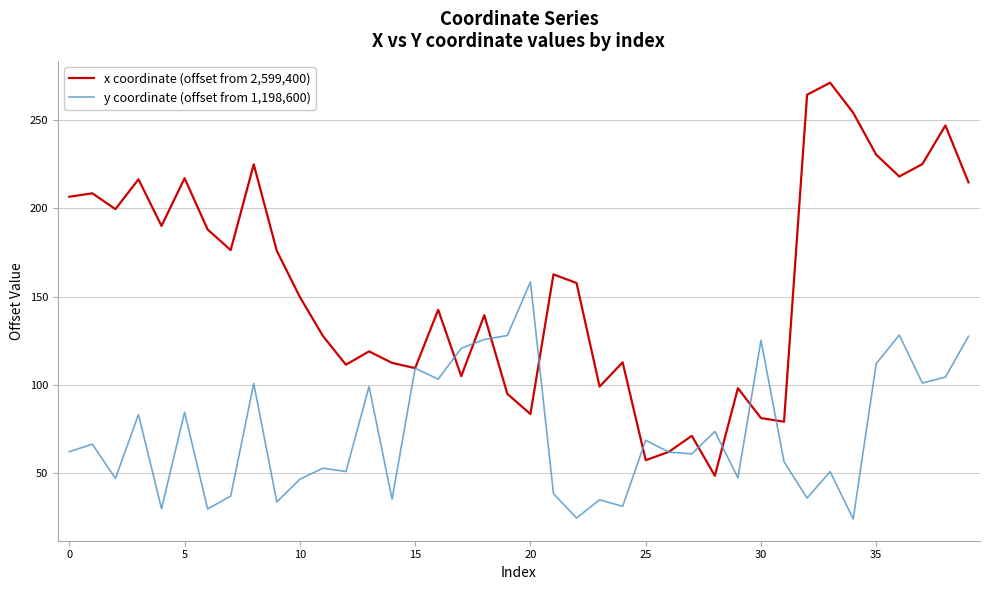

Rank the series by their average value, from highest to lowest.

x coordinate (offset from 2,599,400), y coordinate (offset from 1,198,600)